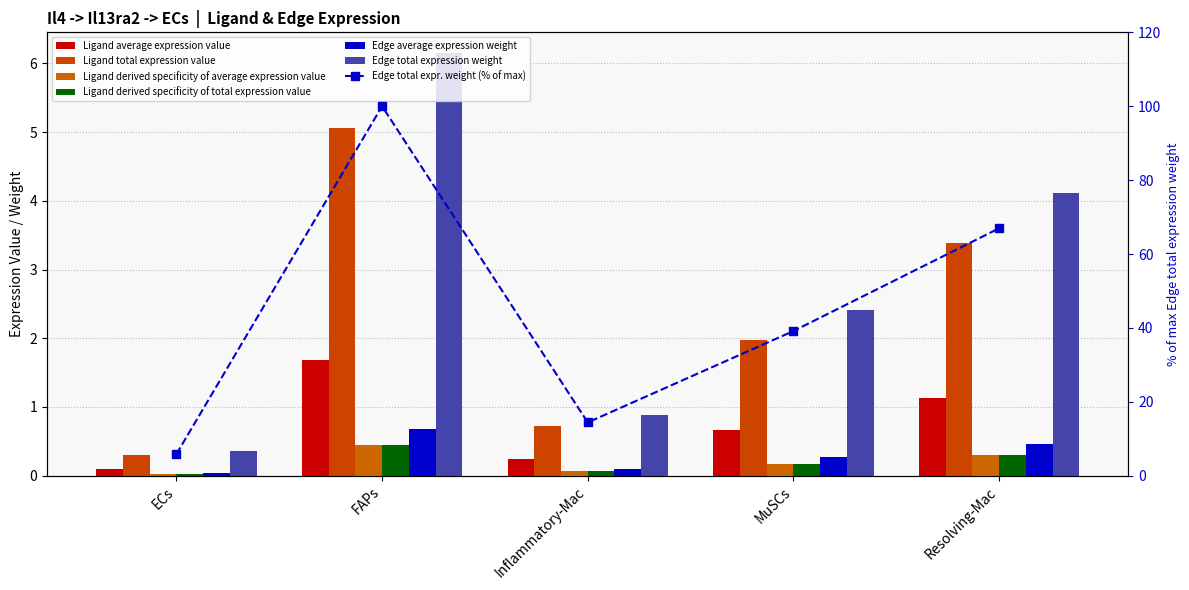

True or false: Edge total expression weight has a value of 4.1 at Resolving-Mac.

True